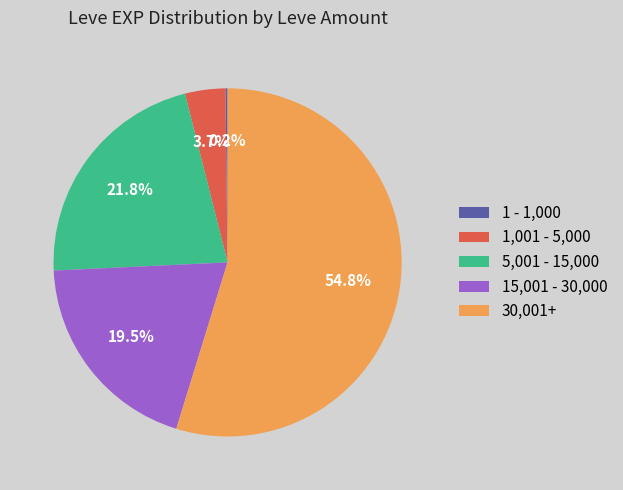

What is the largest slice in the pie chart?

30,001+